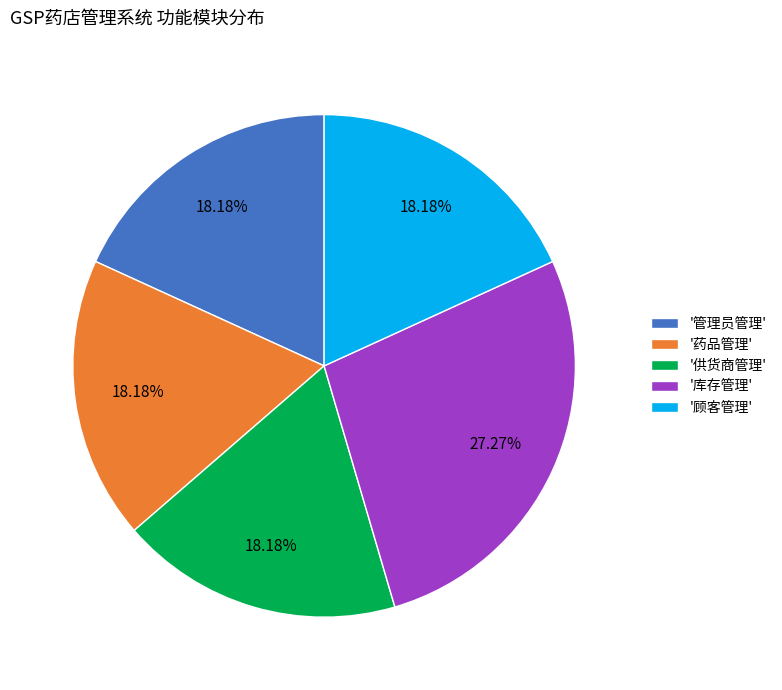

Does '药品管理' represent more than half of the total?

No